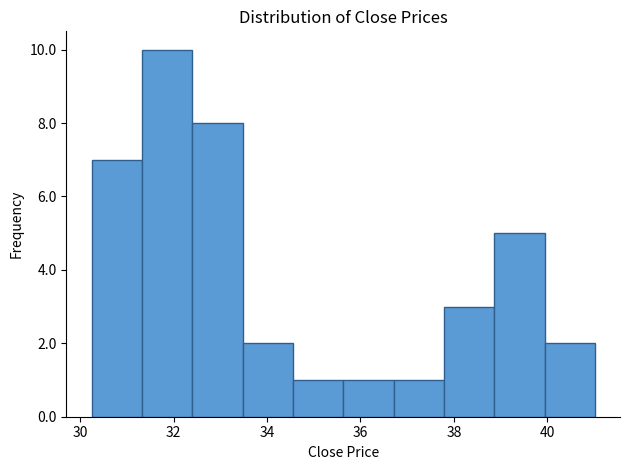

Reading left to right, transcribe this chart: for each bar, give the range it covers on the x-axis and its height. Neither the bar edges nor the heights are printed on the chart, so give them approximately, as read against the axes.

30.2 to 31.4: 7
31.4 to 32.4: 10
32.4 to 33.4: 8
33.4 to 34.6: 2
34.6 to 35.6: 1
35.6 to 36.8: 1
36.8 to 37.8: 1
37.8 to 38.8: 3
38.8 to 40.0: 5
40.0 to 41.0: 2